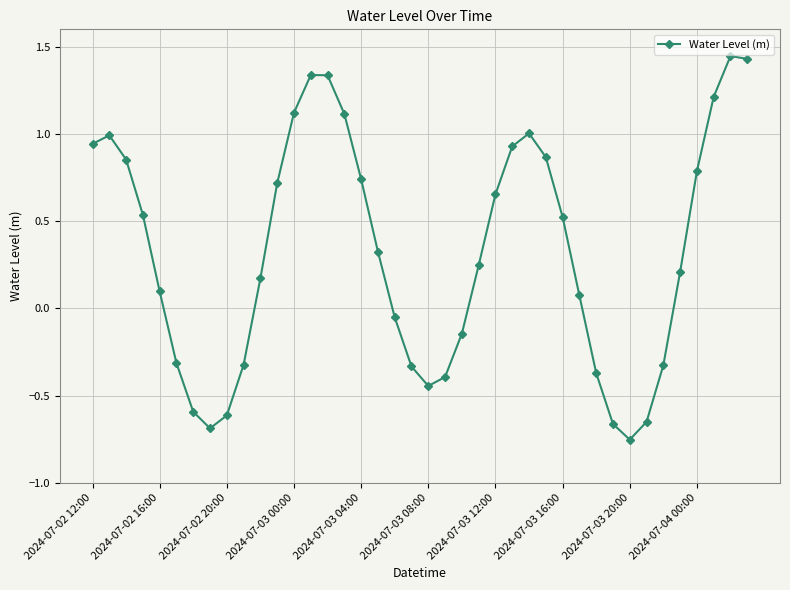

What is the sum of all values?

13.0